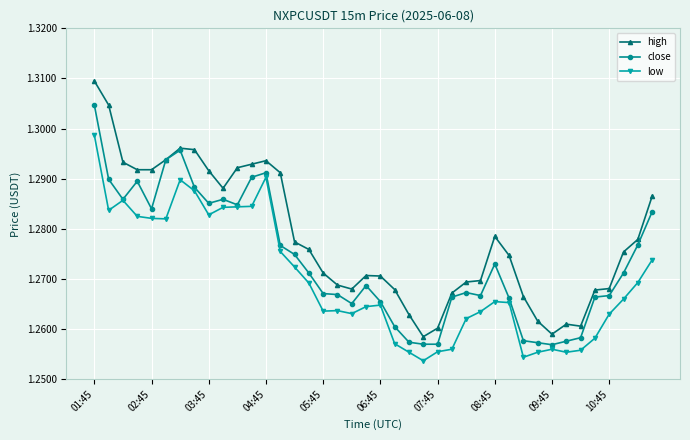

Rank the series by their average value, from highest to lowest.

high, close, low